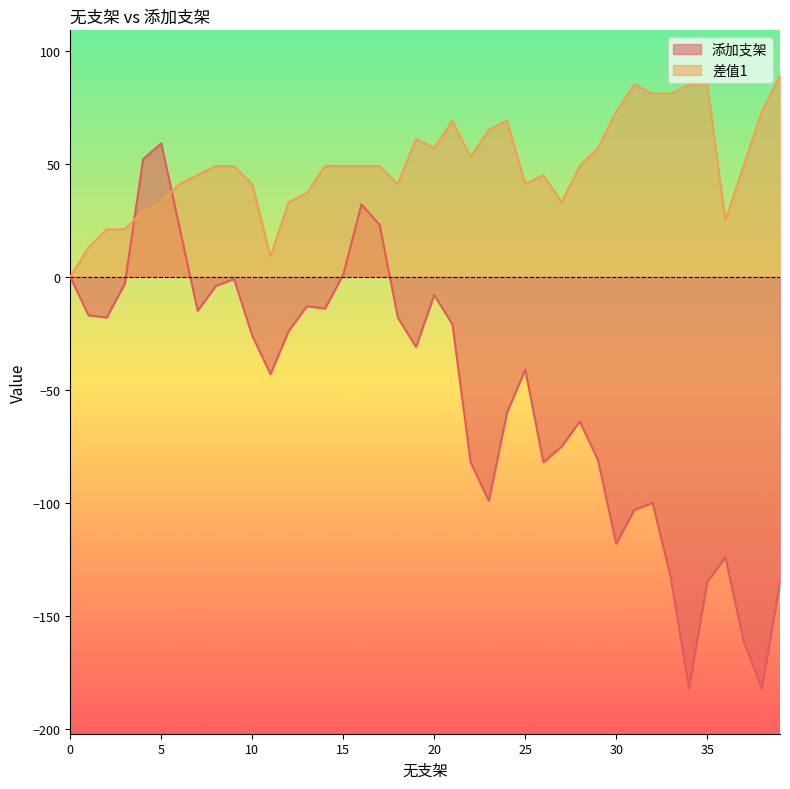

Reading left to right, list all the values displayed in this chart.

添加支架_first: 0	-17	-18	-3	52	59	22	-15	-4	-1	-26	-43	-24	-13	-14	1	32	23	-18	-31	-8	-21	-82	-99	-60	-41	-82	-75	-64	-81	-118	-103	-100	-133	-182	-135	-124	-161	-182	-135
差值1: 0	13	21	21	29	33	41	45	49	49	41	9	33	37	49	49	49	49	41	61	57	69	53	65	69	41	45	33	49	57	73	85	81	81	85	85	25	49	73	89